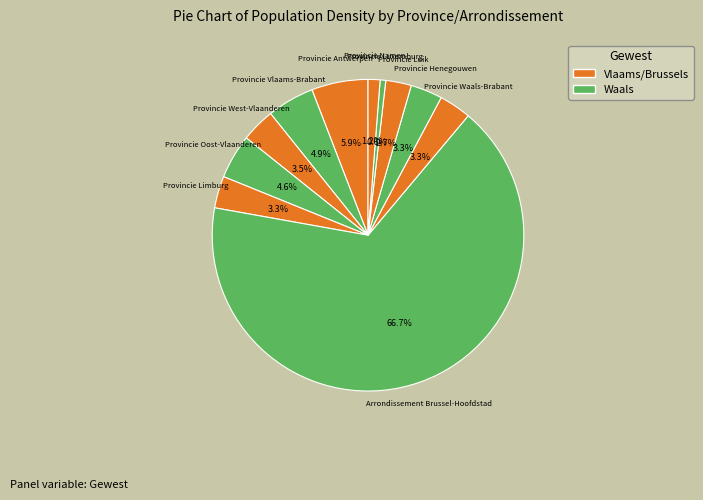

To the nearest percent, what is the average slice percentage?

9%